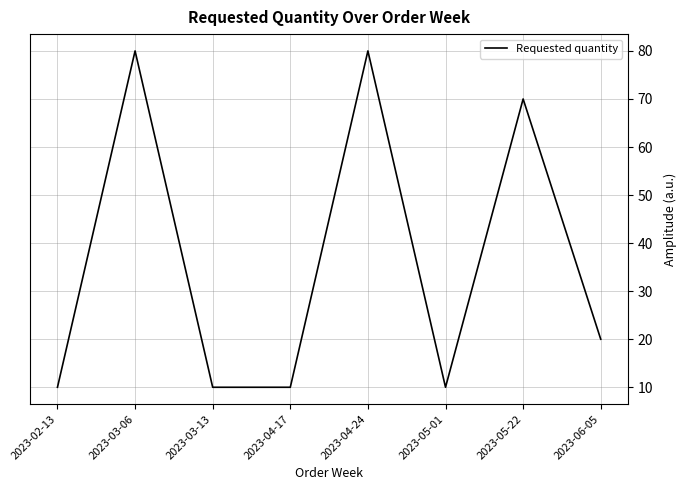

What is the difference between the values at 2023-03-13 and 2023-03-06?

70